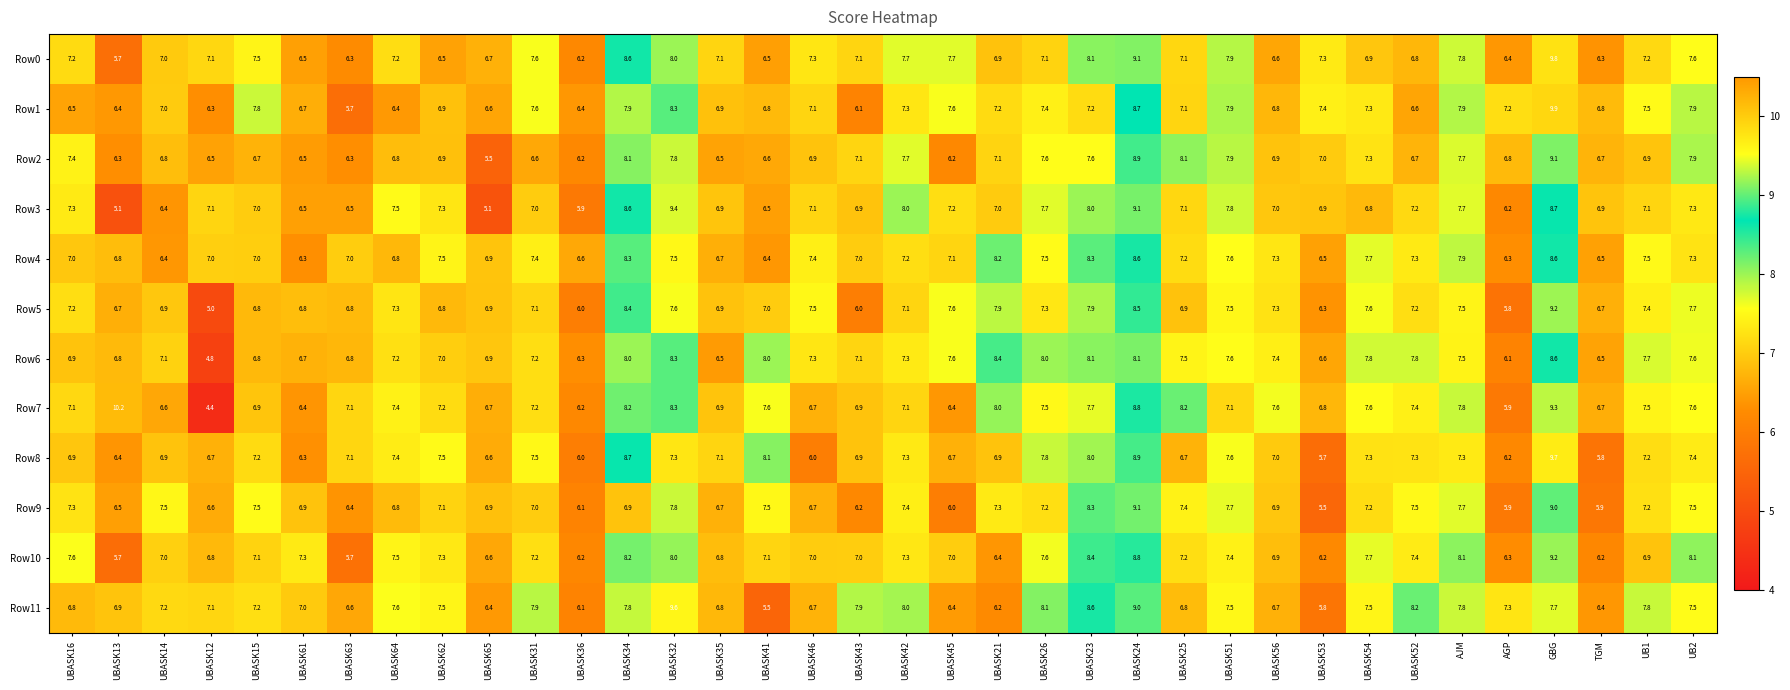

Is it true that Row11 equals 4.1 at UB1?

False